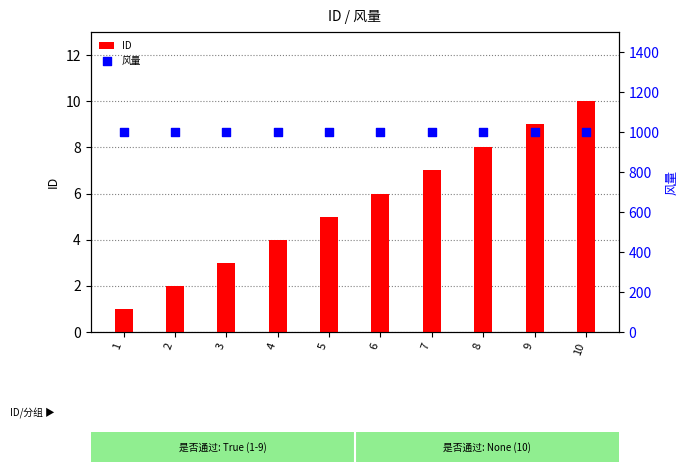

What is the total value across all series at 10?

1010